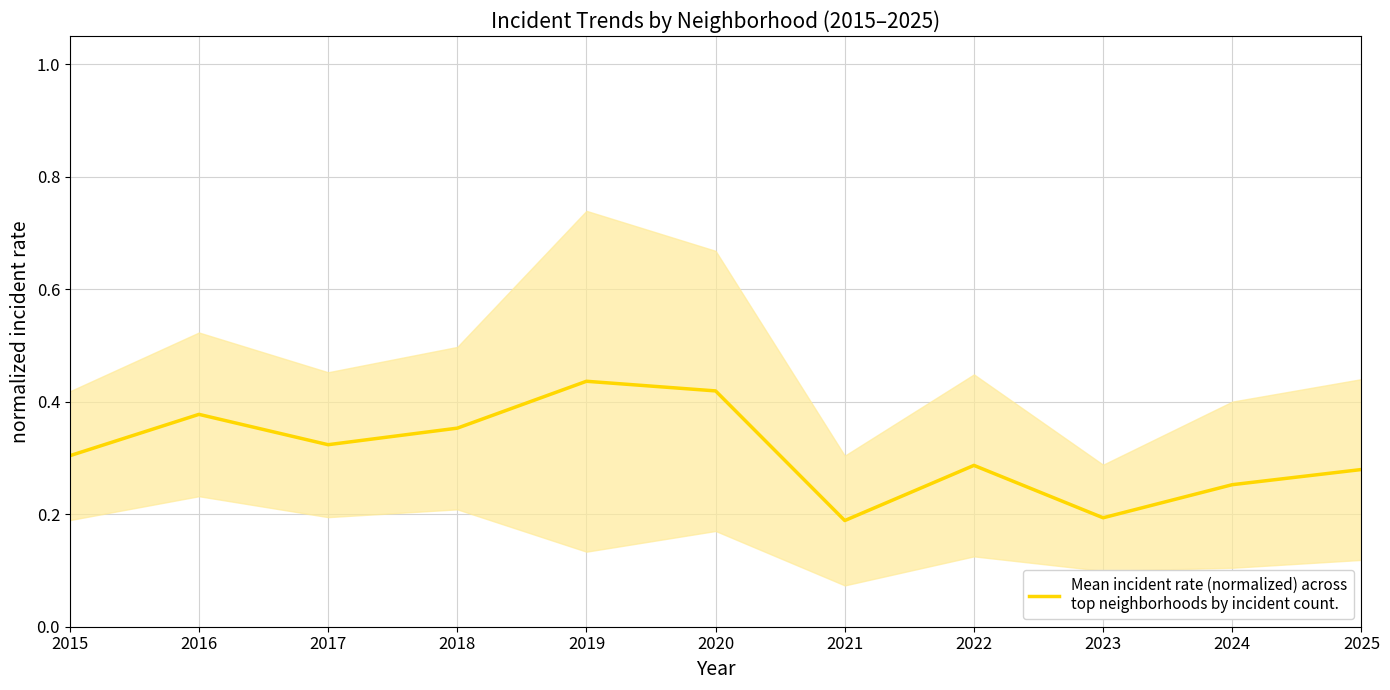

Rank the categories by value from lowest to highest.

2021, 2023, 2024, 2025, 2022, 2015, 2017, 2018, 2016, 2020, 2019